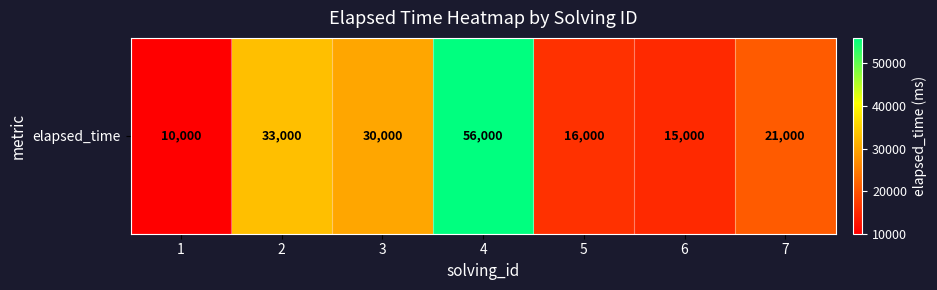

What is the difference between the values at 6 and 1?

5000